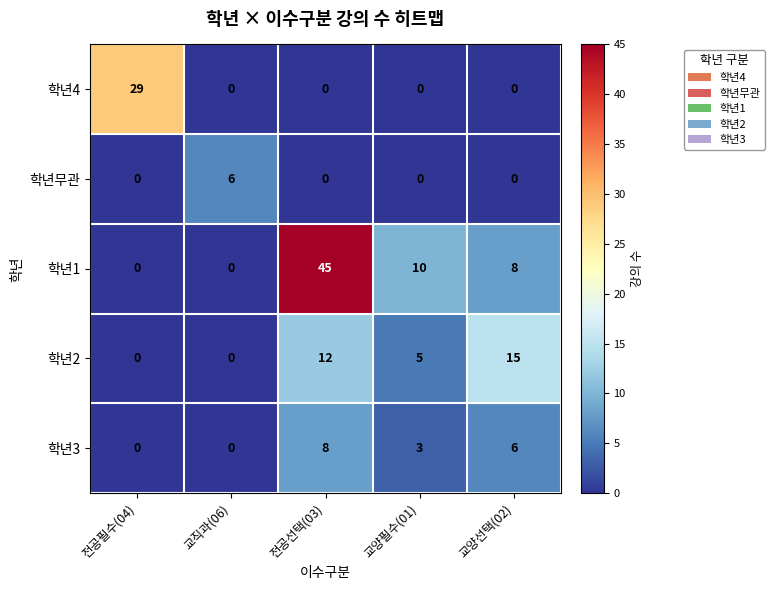

Reading left to right, list all the values displayed in this chart.

학년4: 29	0	0	0	0
학년무관: 0	6	0	0	0
학년1: 0	0	45	10	8
학년2: 0	0	12	5	15
학년3: 0	0	8	3	6